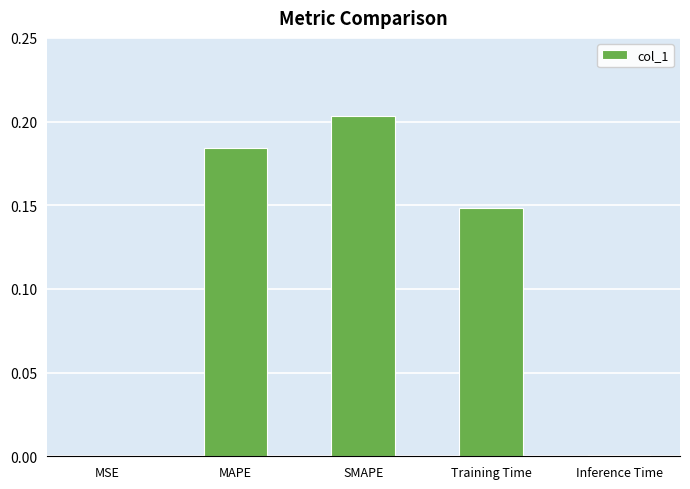

Which category has the highest value across all series?

SMAPE